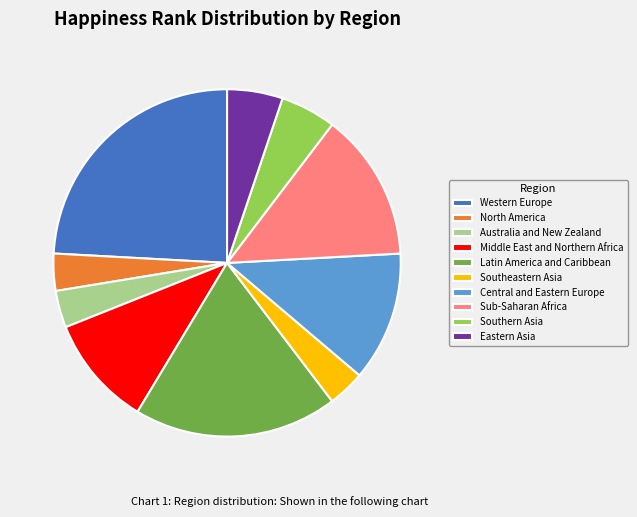

Which has a higher value, Western Europe or Middle East and Northern Africa?

Western Europe